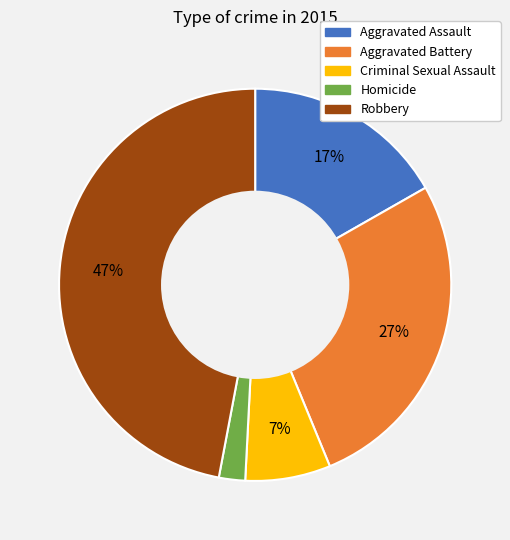

True or false: Homicide accounts for 11% of the total.

False